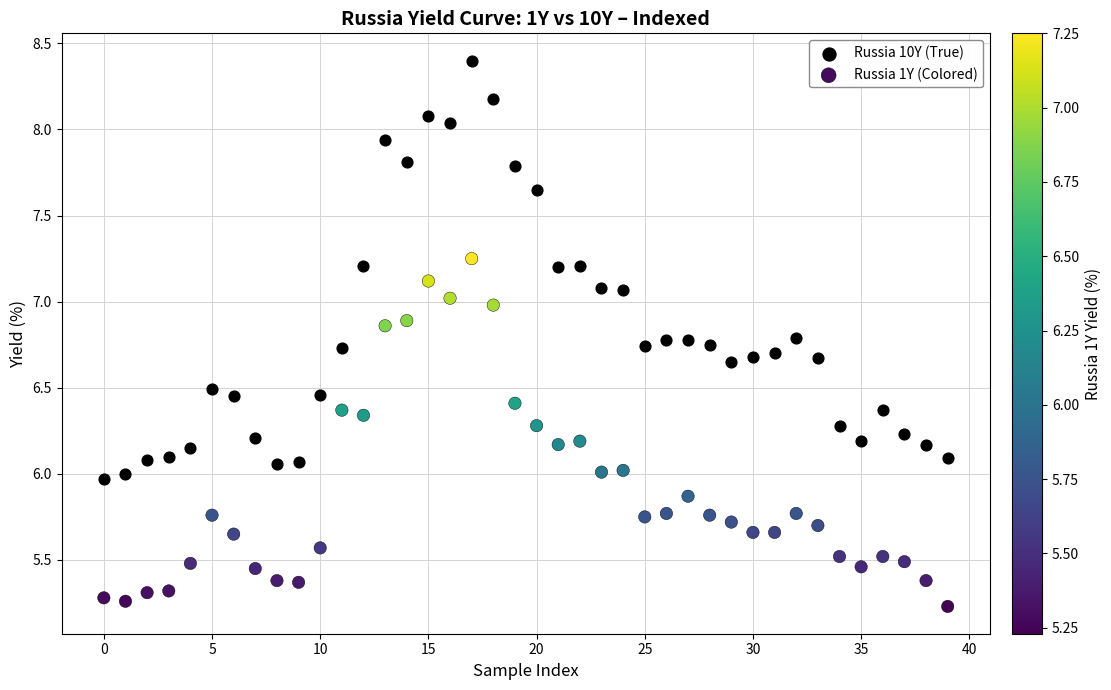

Which series reaches the minimum Y coordinate?

Russia 1Y (Colored)